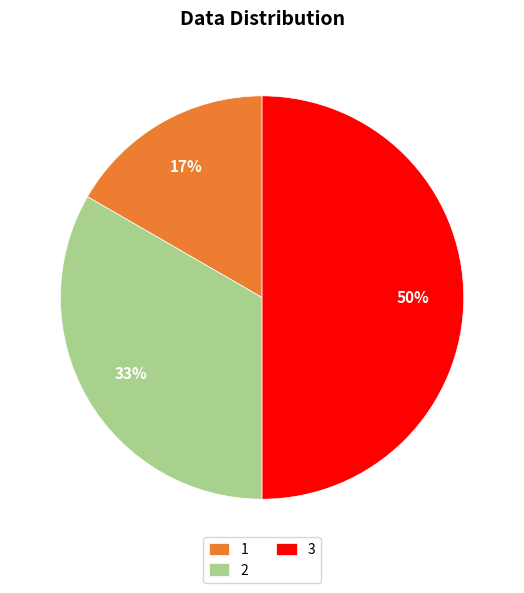

To the nearest percent, what percentage of the pie is 1?

17%